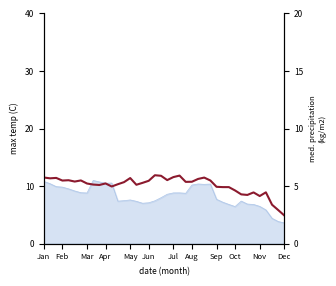

How many data points are above 5?

27